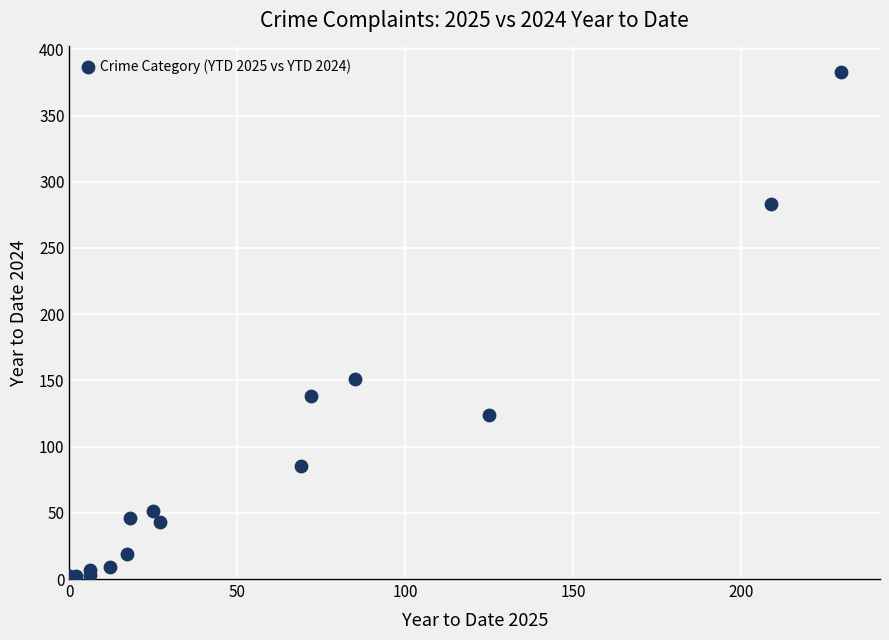

What Y value in the scatter plot is closest to 191?

151